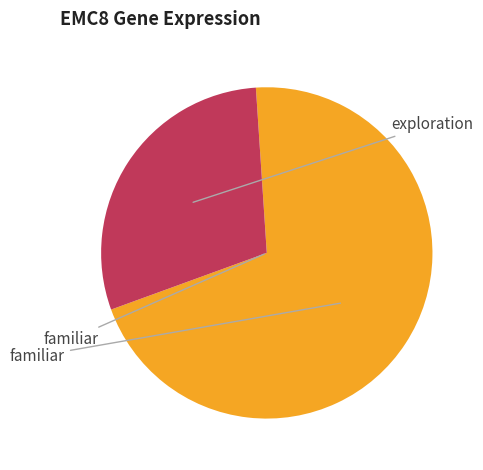

Is there any slice that represents more than half of the pie?

Yes